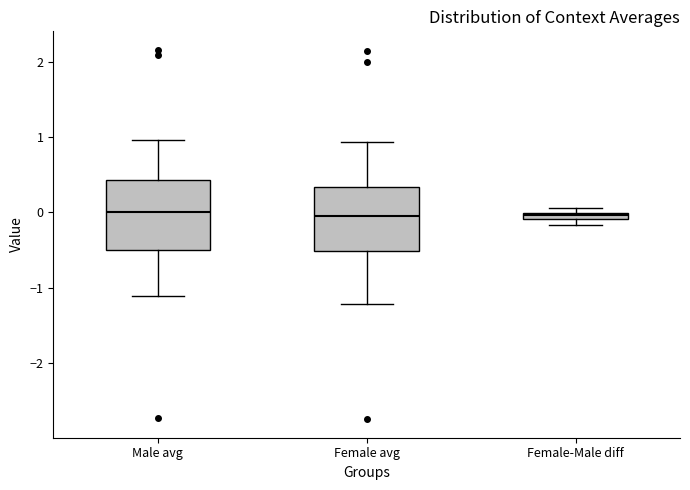

Where is the upper edge of the box for Female-Male diff on the y-axis? The values are not printed on the chart, so give them approximately, as read against the axis.

0.0